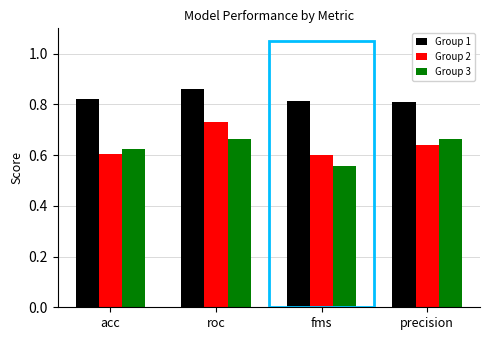

What is the sum of all Group 3 values?

2.5